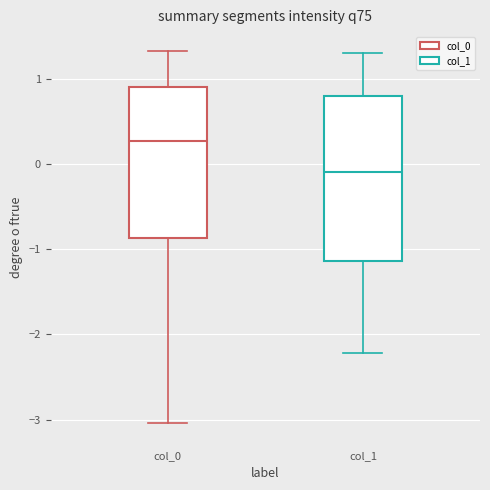

Reading left to right, read every box against the y-axis: the position of its median line, the range the box covers, and the ends of its whiskers. The values are not printed on the chart, so give them approximately, as read against the axis.

col_0: median 0.3, box -0.9 to 0.9, whiskers -3.0 to 1.3
col_1: median -0.1, box -1.1 to 0.8, whiskers -2.2 to 1.3